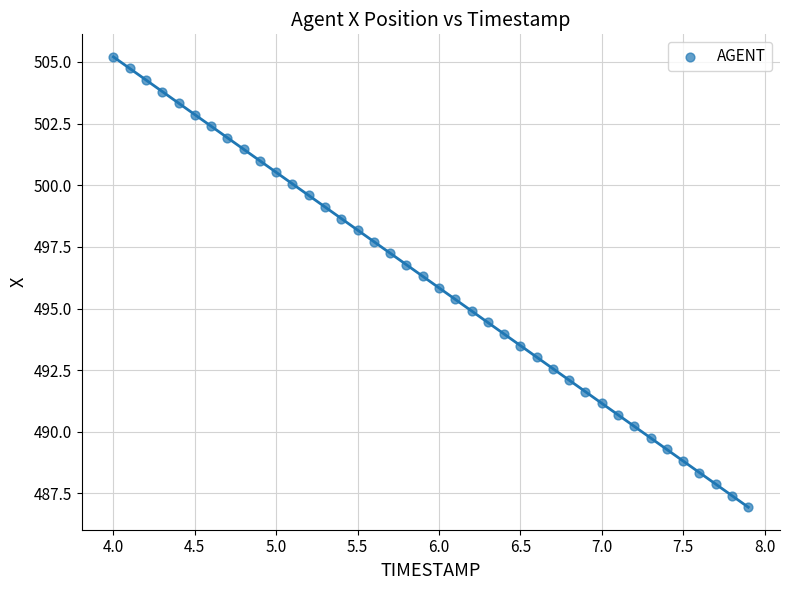

What is the range of X values (max minus min)?

3.9